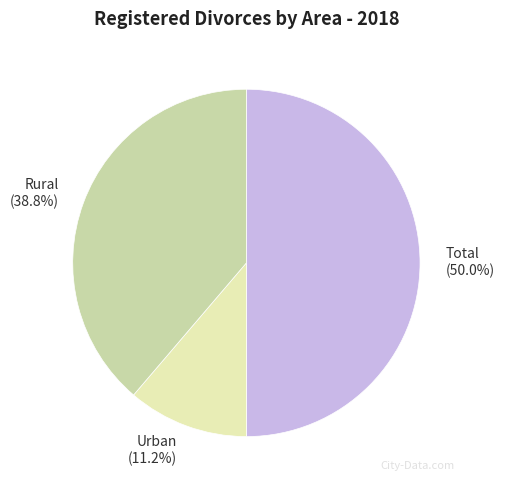

Which slice is the largest?

Total